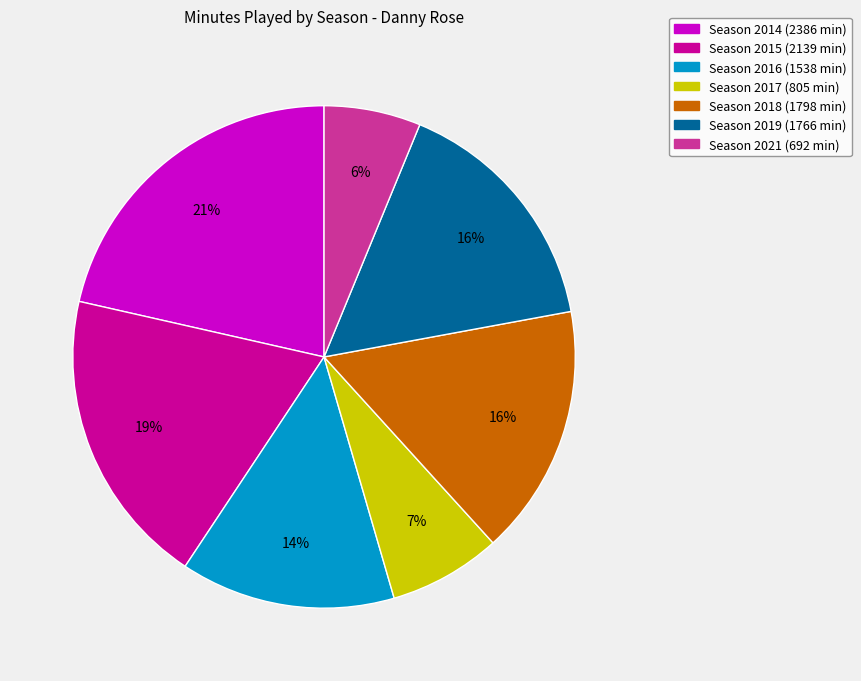

The Season 2014 (2386 min) slice represents 28% of the pie. True or false?

False